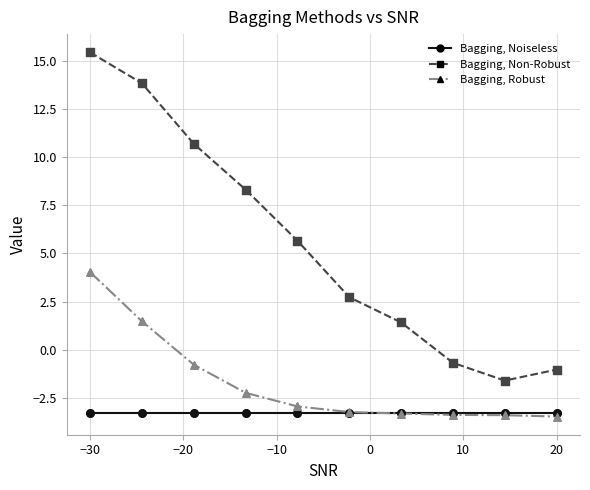

At how many categories does at least one series exceed 3?

5